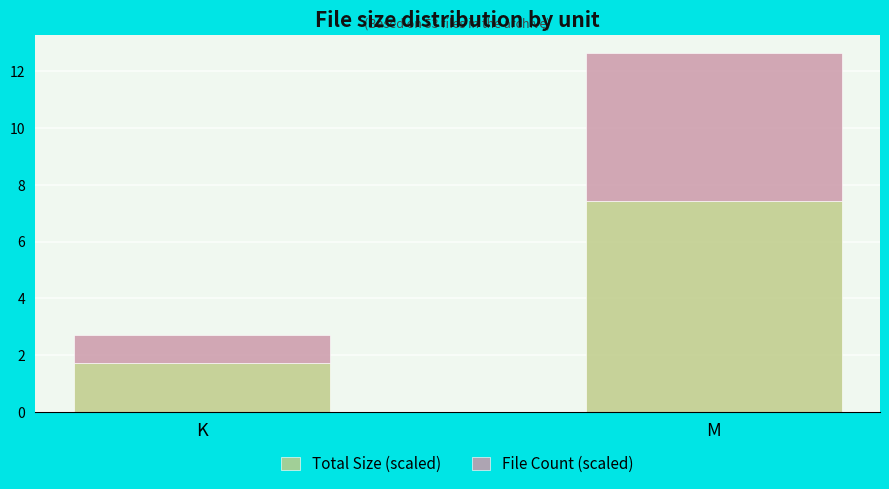

Where is Total Size (scaled) nearest to the value 4?

K